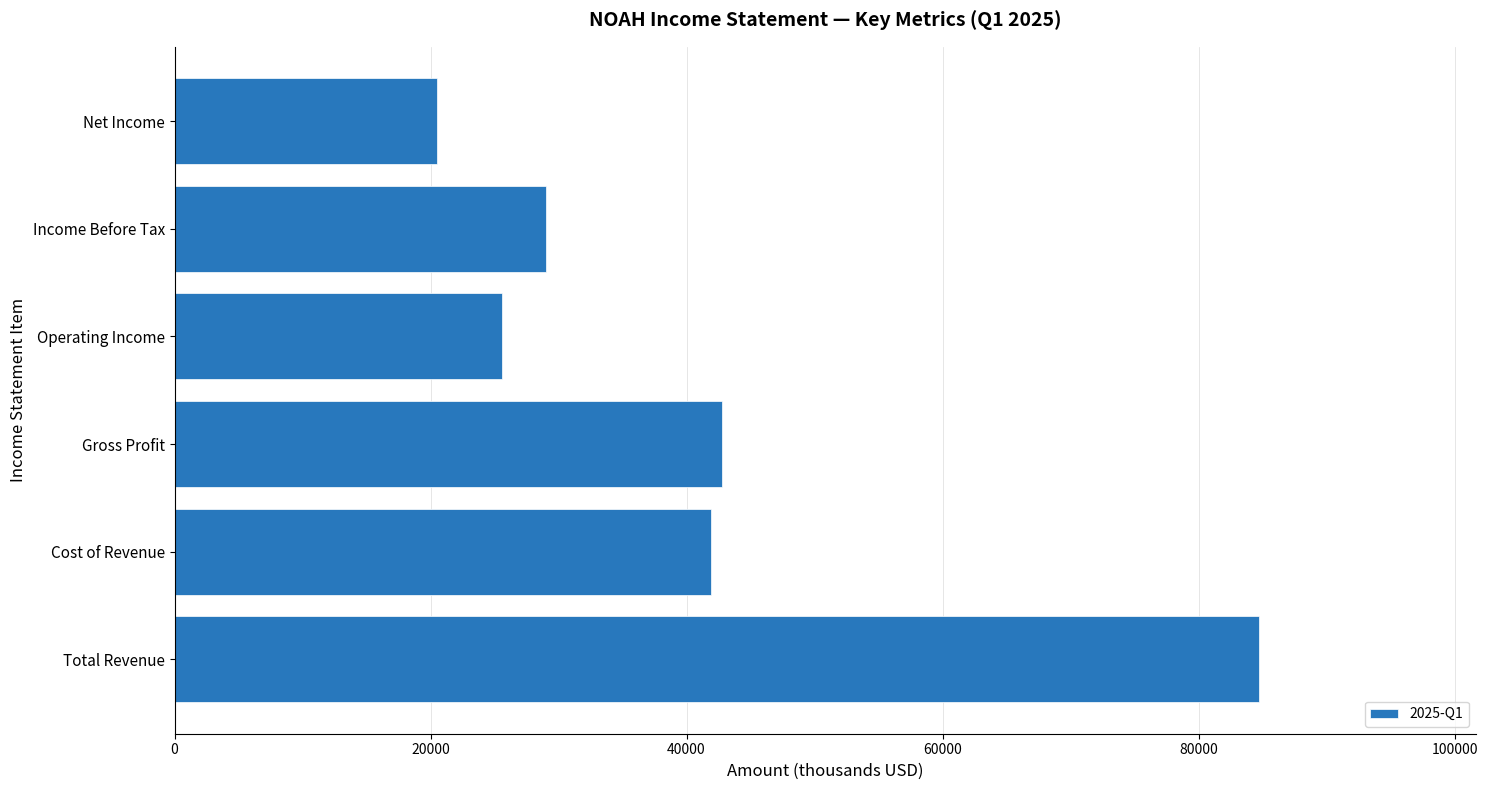

True or false: the data shows 17521 at Gross Profit.

False